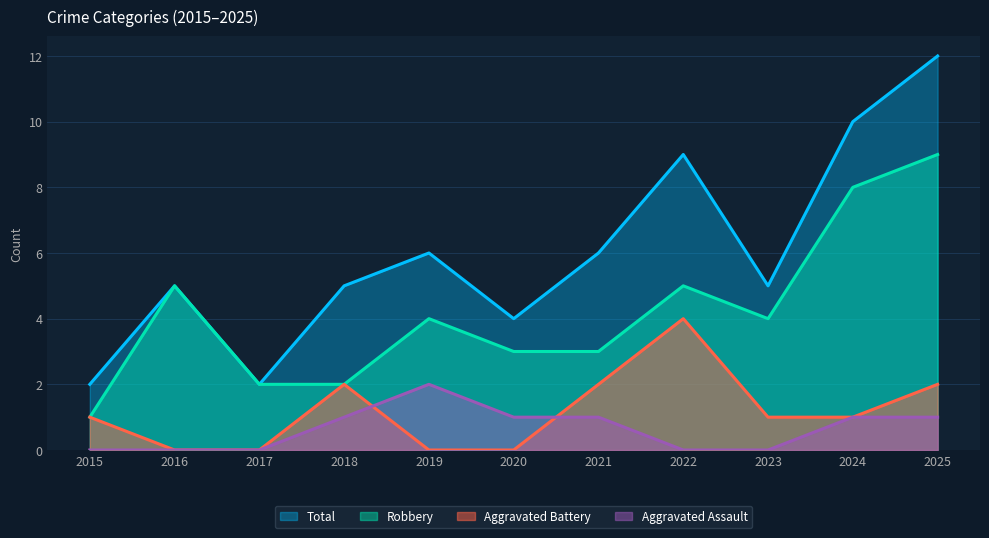

Rank the series at 2024 from lowest to highest value.

Aggravated Battery, Aggravated Assault, Robbery, Total